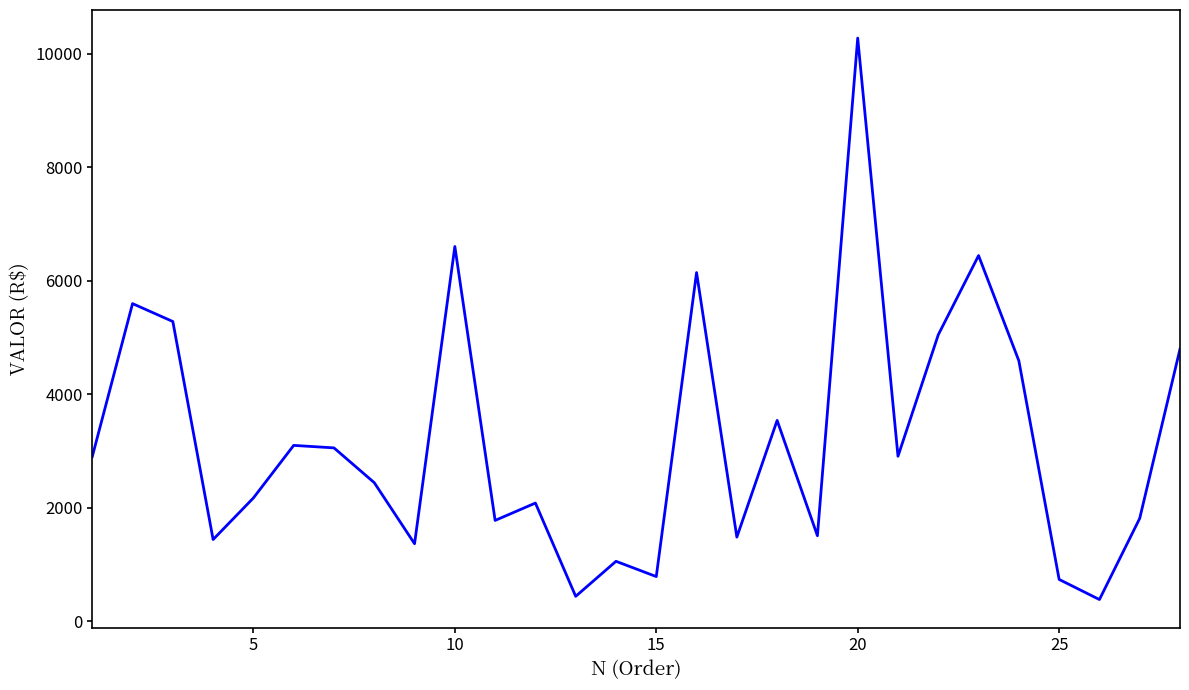

What is the difference between the maximum and minimum values?

9899.7